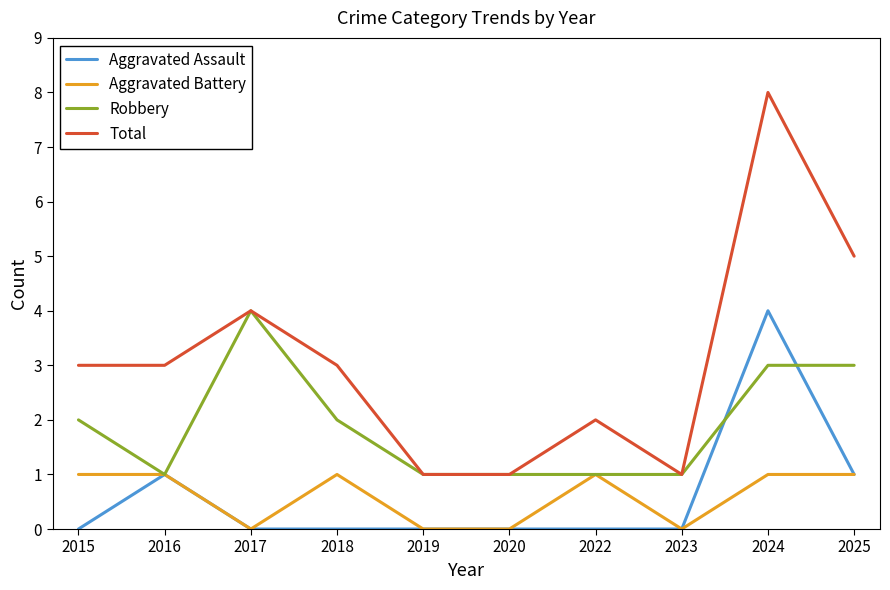

Which series has the widest spread of values?

Total